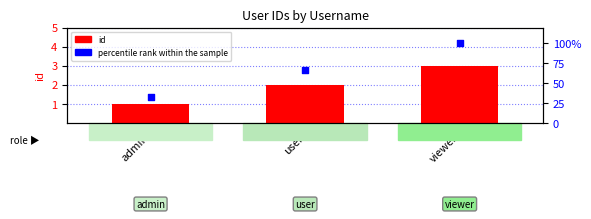

Which series has the largest Y range (max minus min)?

percentile rank within the sample